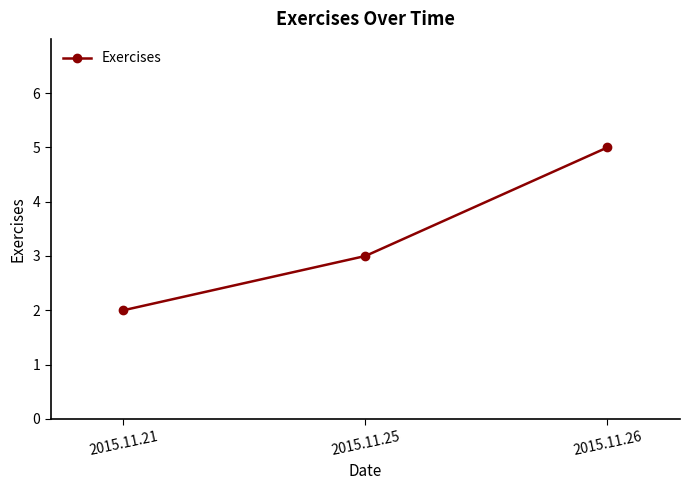

What is the sum of all values?

10